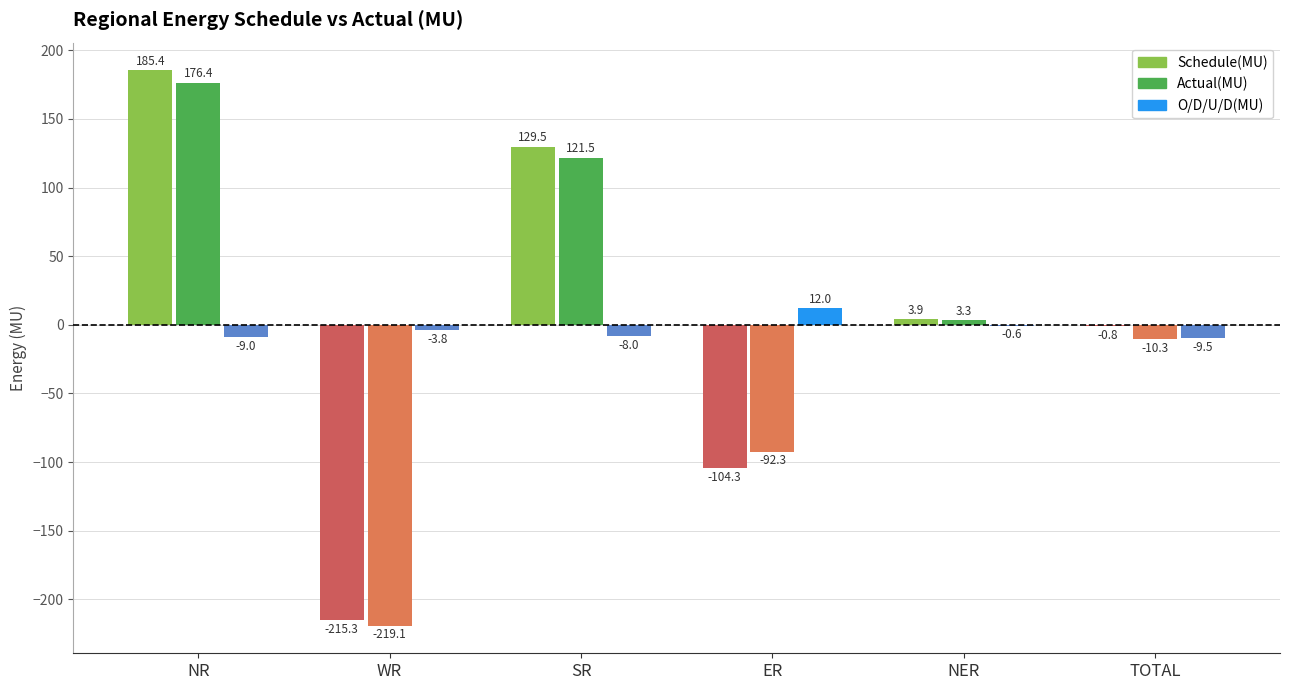

What is the greatest value displayed?

185.4